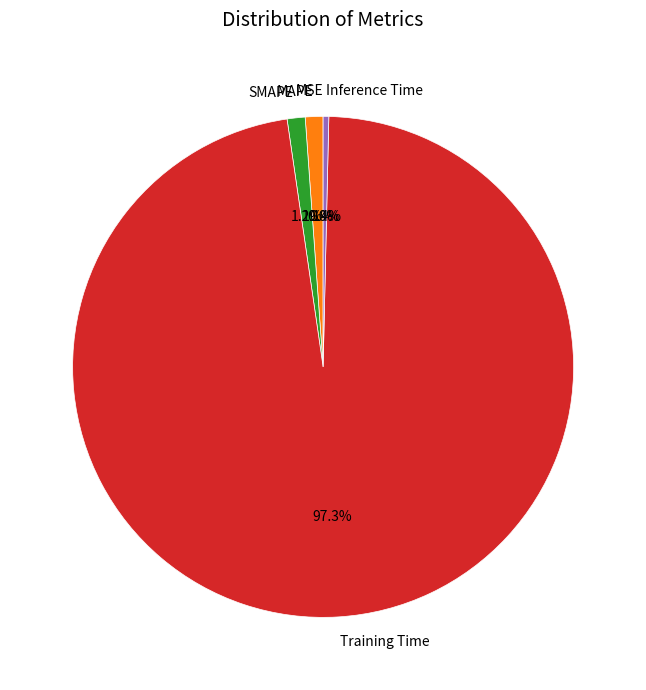

Is the sum of Inference Time and Training Time greater than half?

Yes